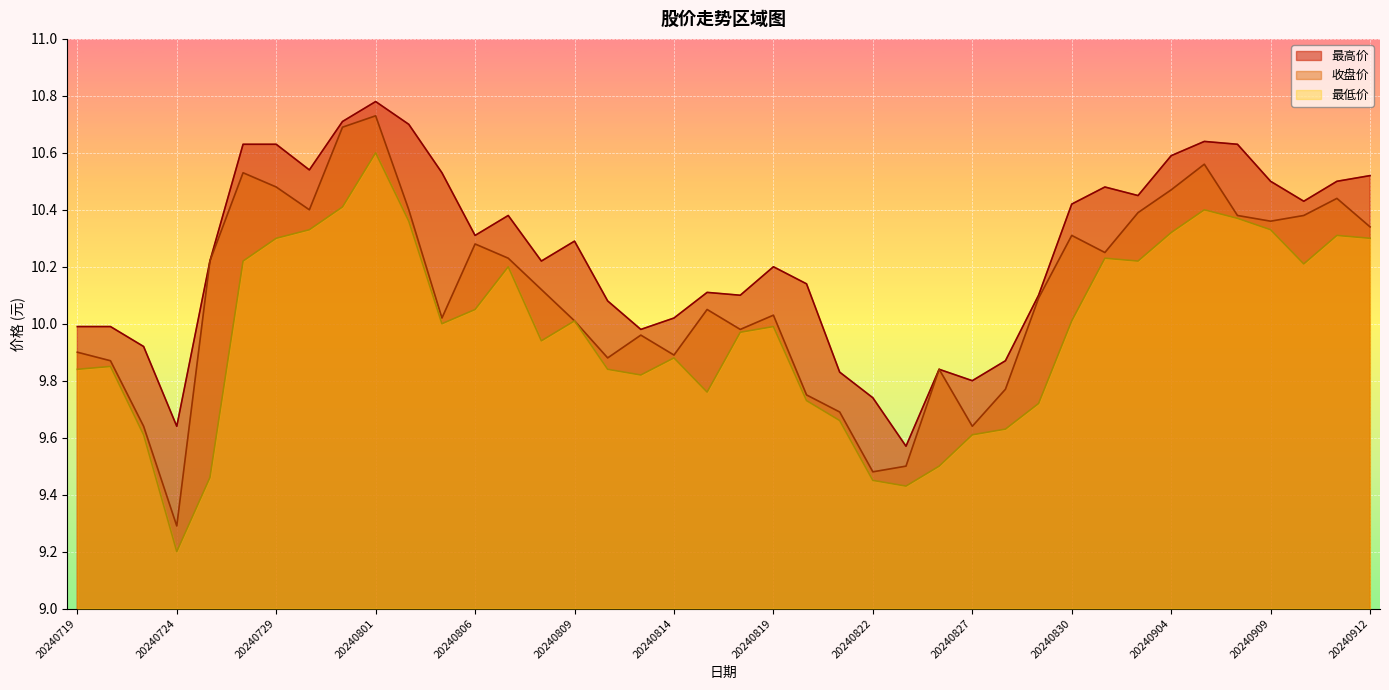

True or false: 最高价 and 收盘价 intersect in this chart.

False